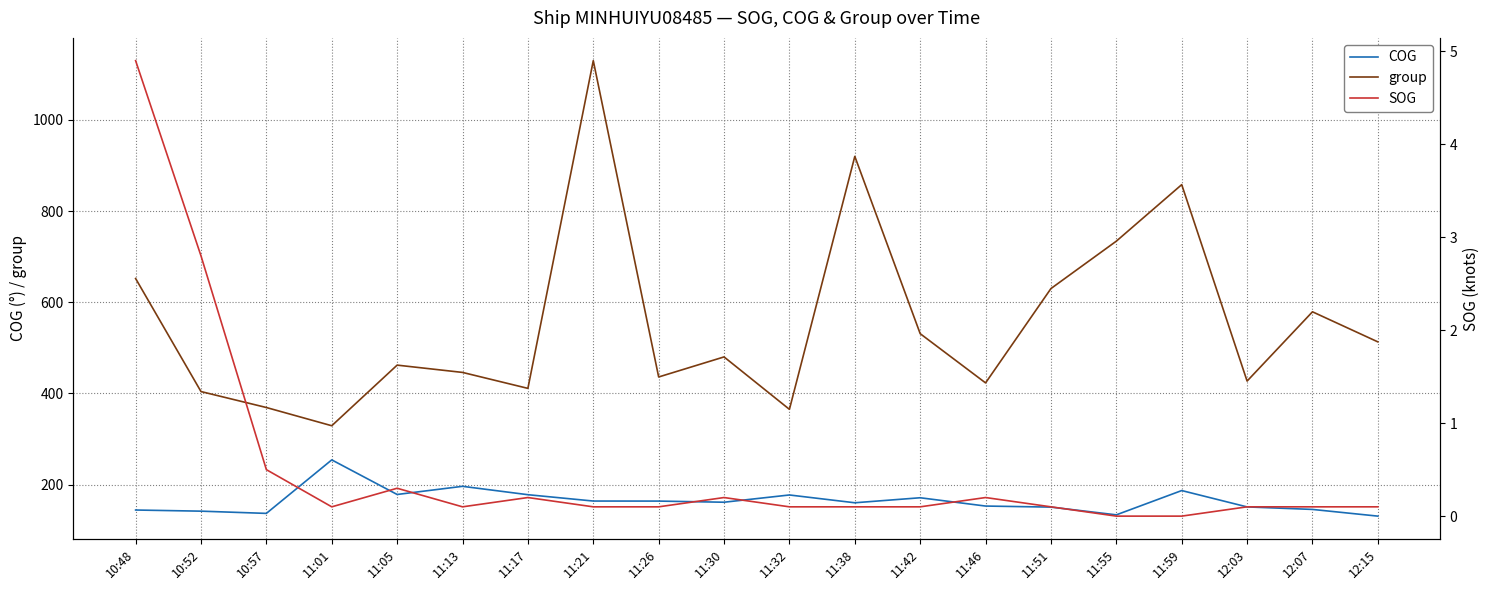

What is the difference between the highest and lowest values at 10:52?

401.2